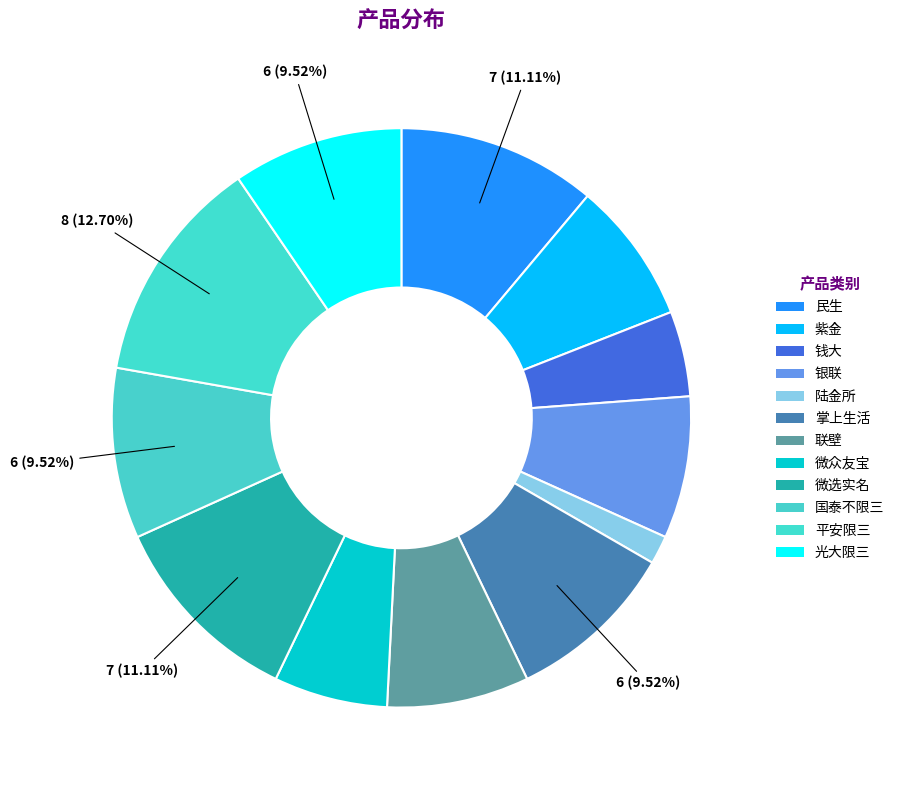

The 紫金 slice represents 8% of the pie. True or false?

True